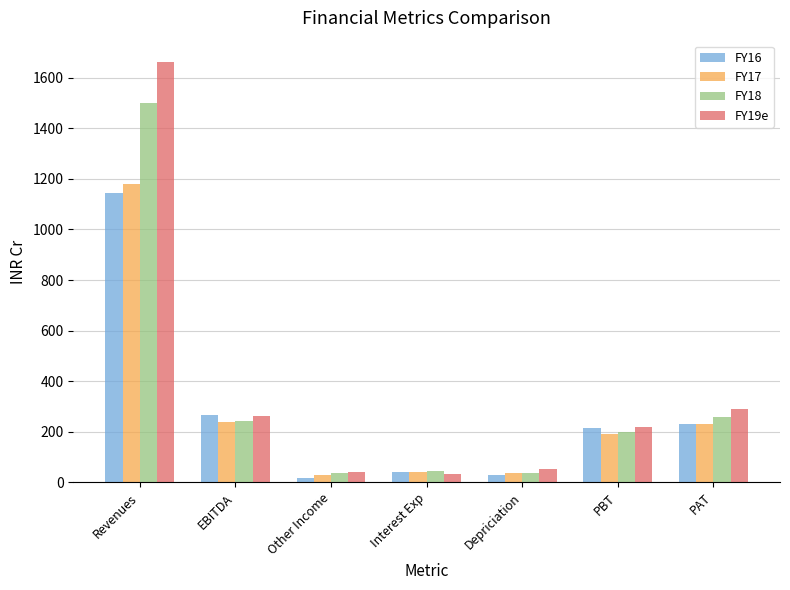

What is the greatest value displayed?

1663.4